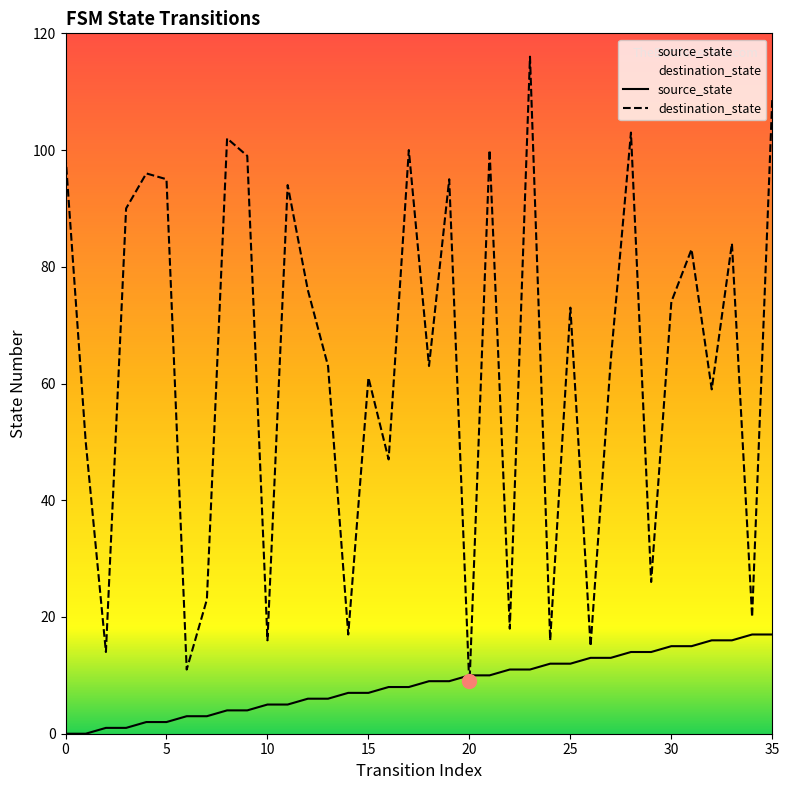

True or false: source_state has more than 2 points higher than both neighbors.

False